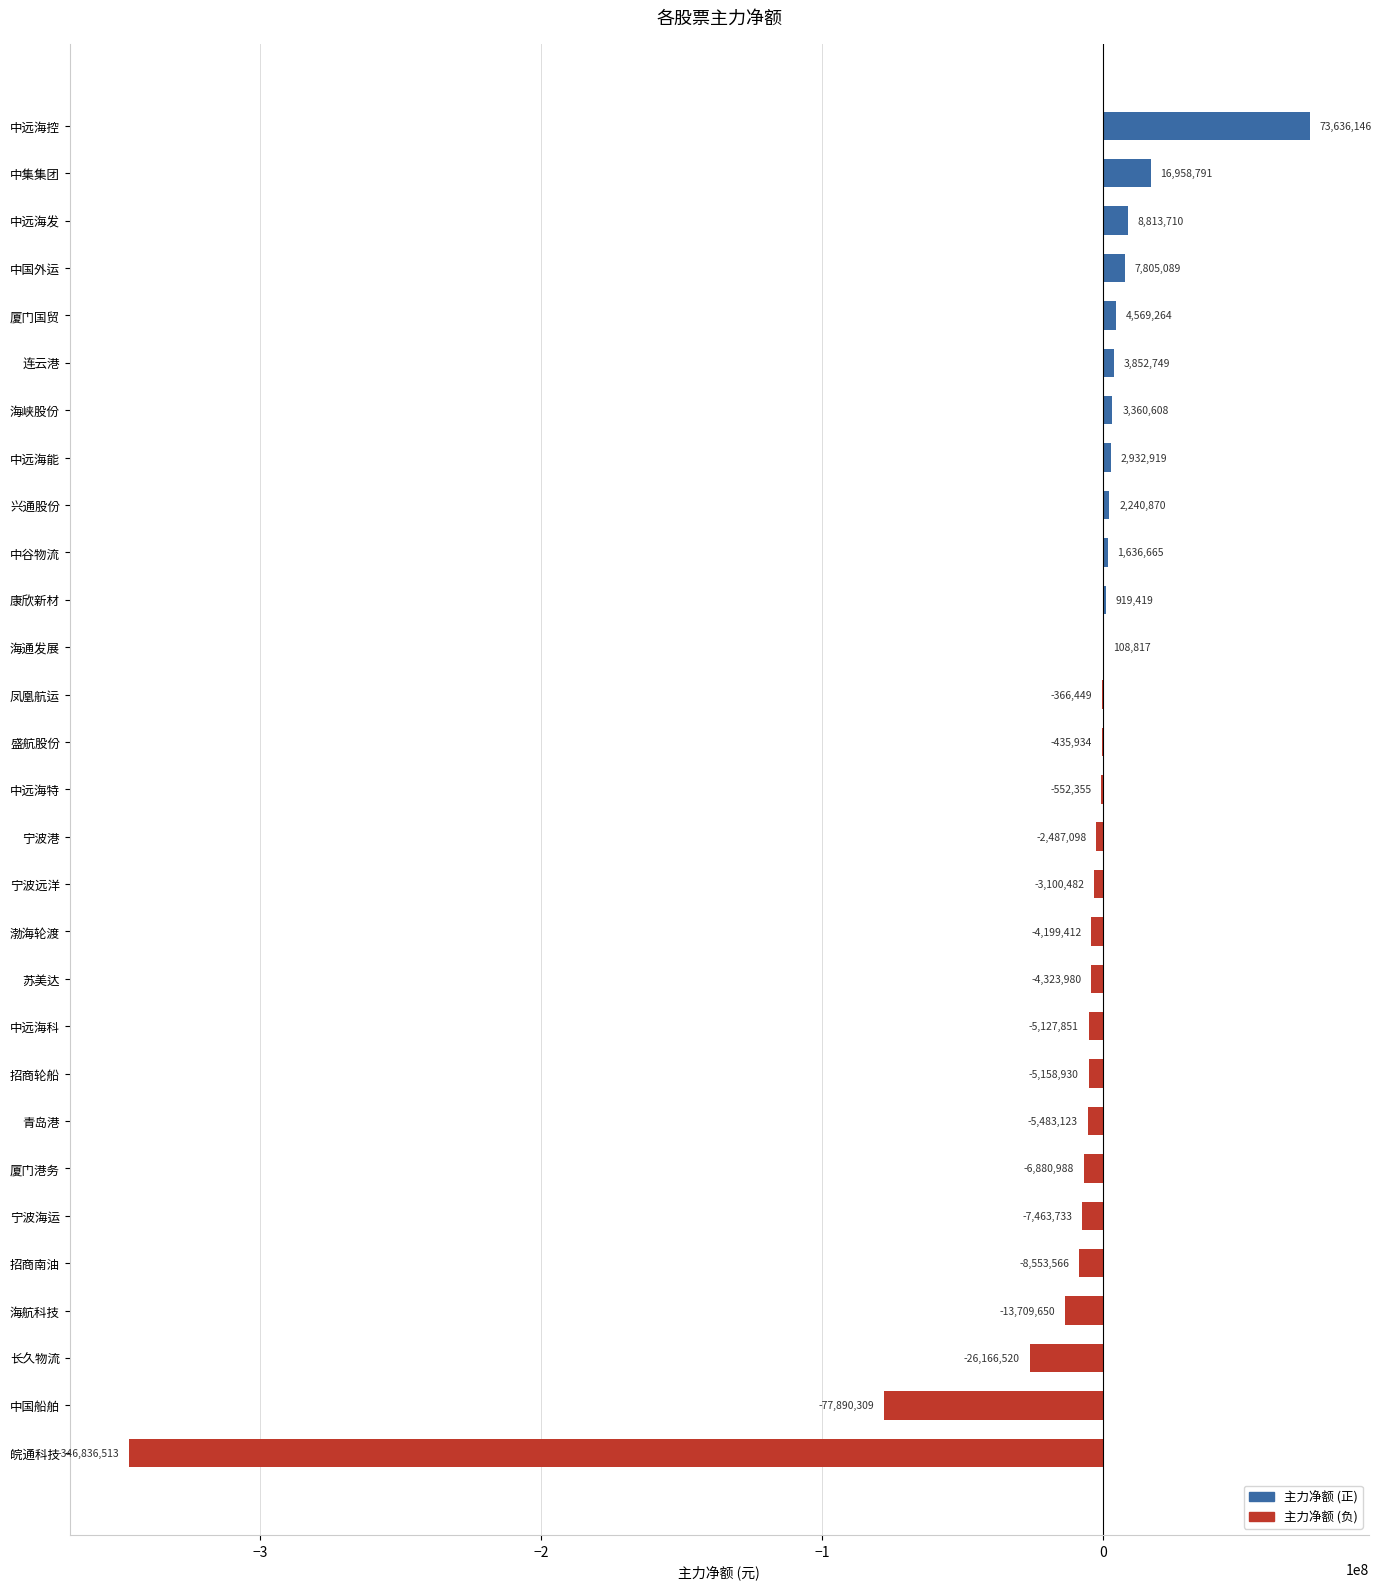

What is the sum of the values at 青岛港 and 中远海控?

68153023